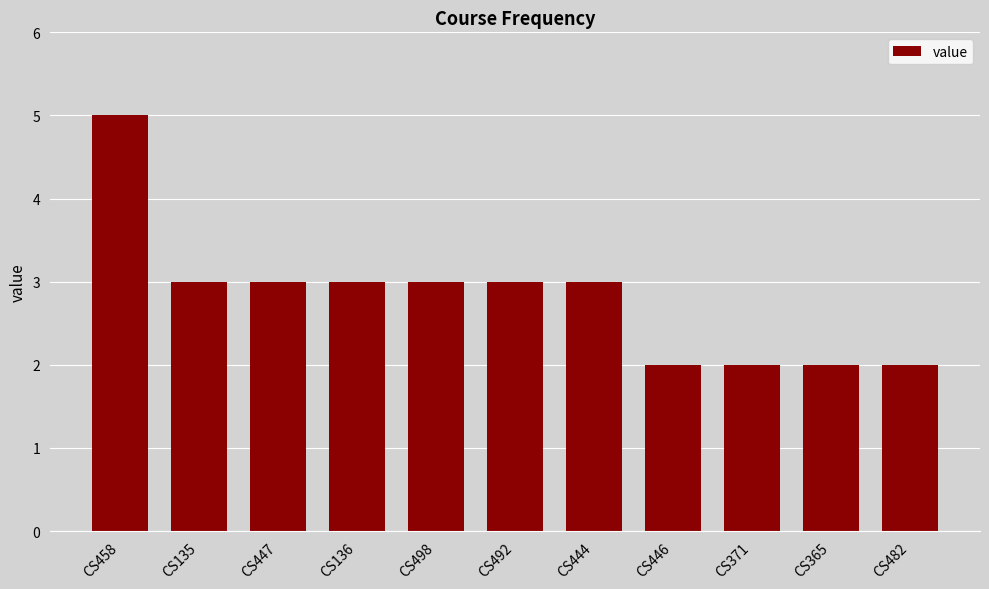

Approximately how many times larger is the value at CS498 compared to CS482?

1.5